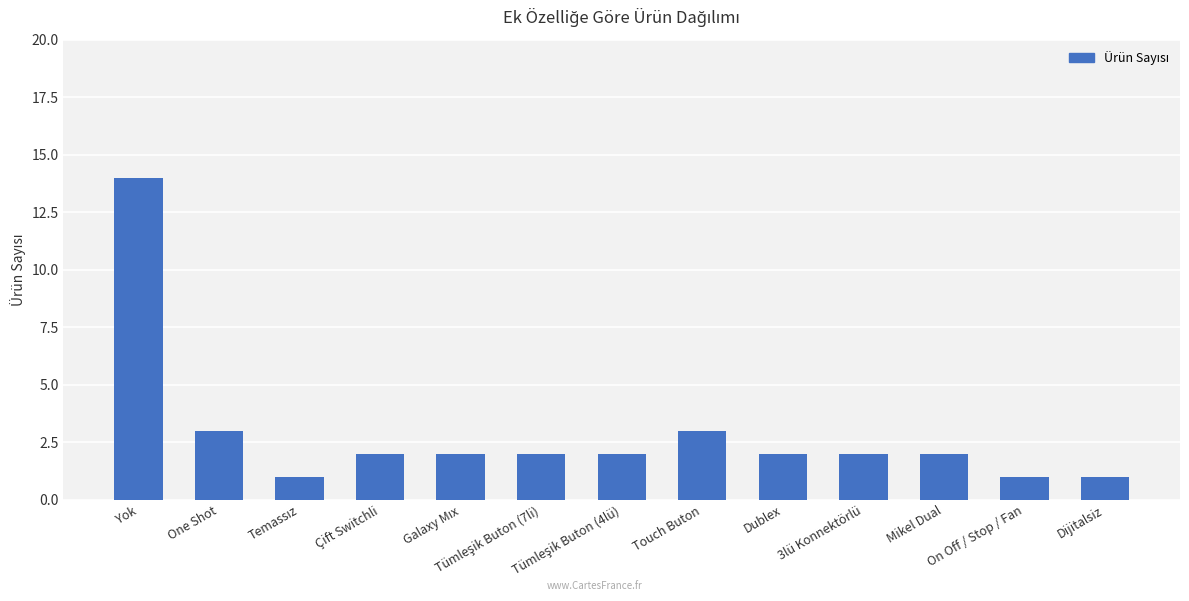

What is the value of the 5th bar from the left?

2